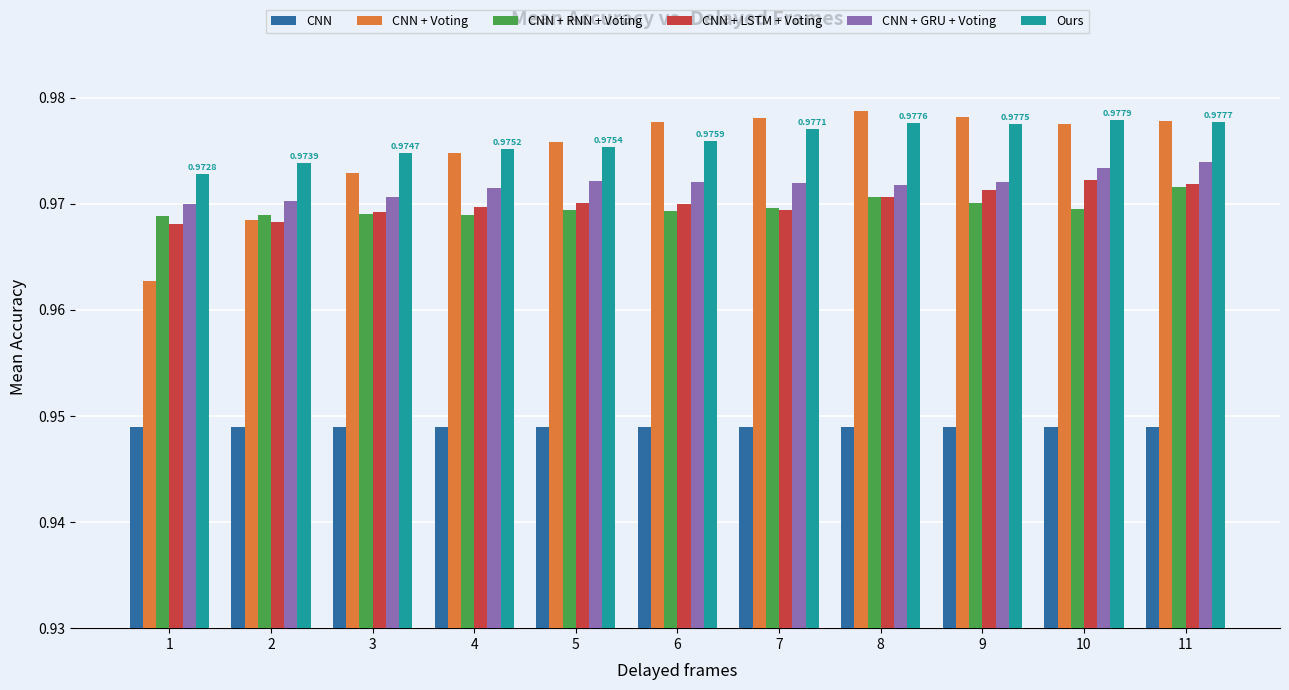

Between 2 and 9, which series saw the biggest shift?

CNN + Voting